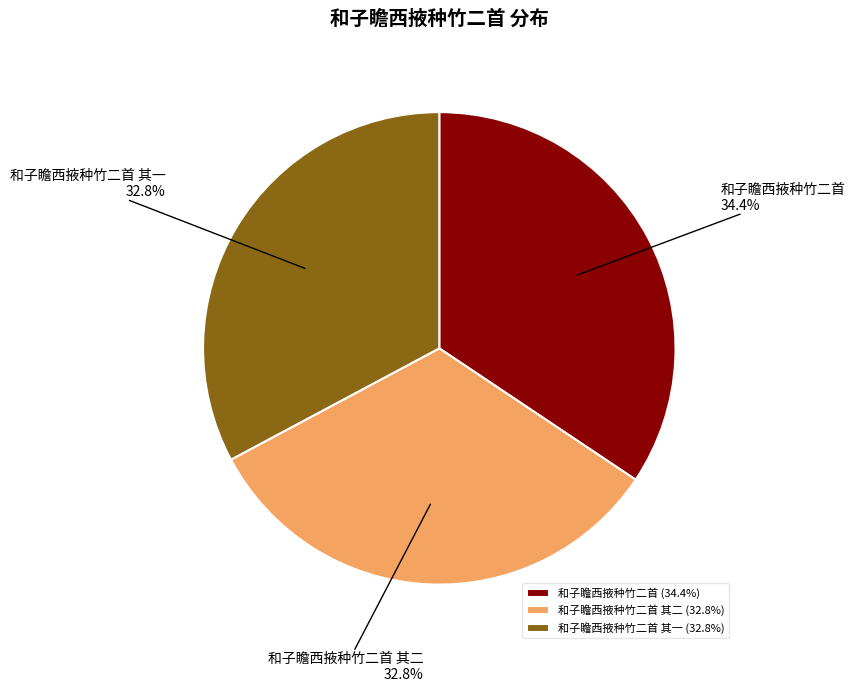

Between 和子瞻西掖种竹二首 and 和子瞻西掖种竹二首 其一, which is larger?

和子瞻西掖种竹二首